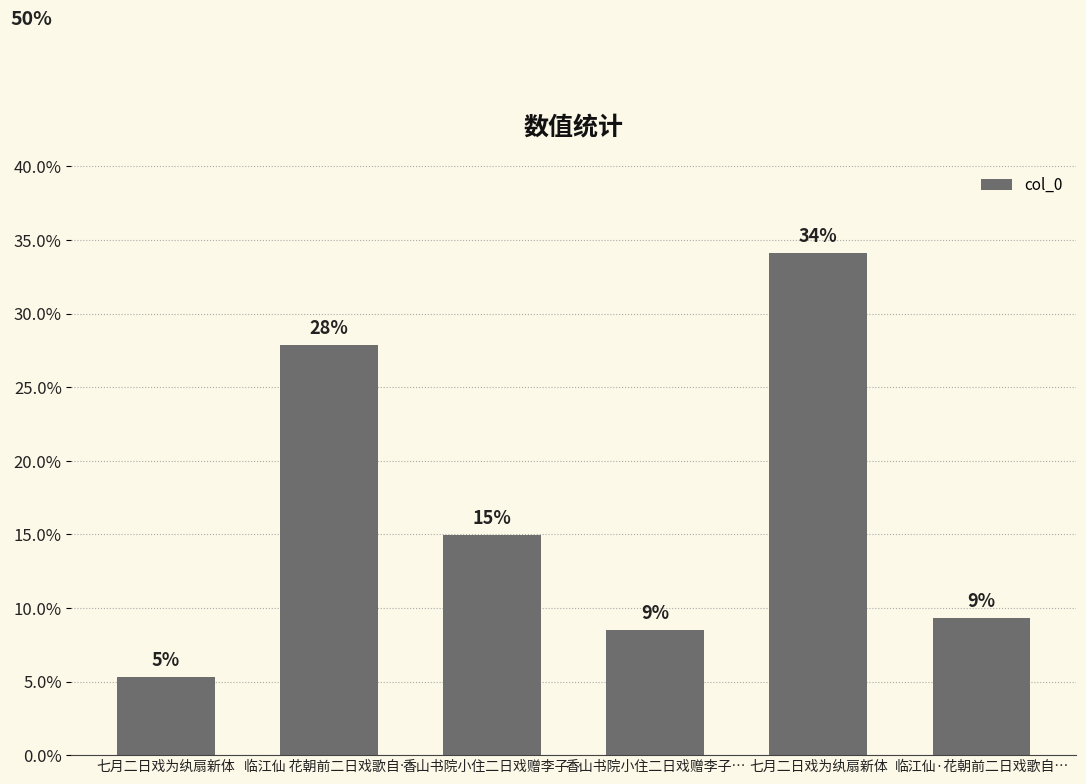

Reading right to left, transcribe all the data shown in this chart.

9.3	34.1	8.5	14.9	27.9	5.3